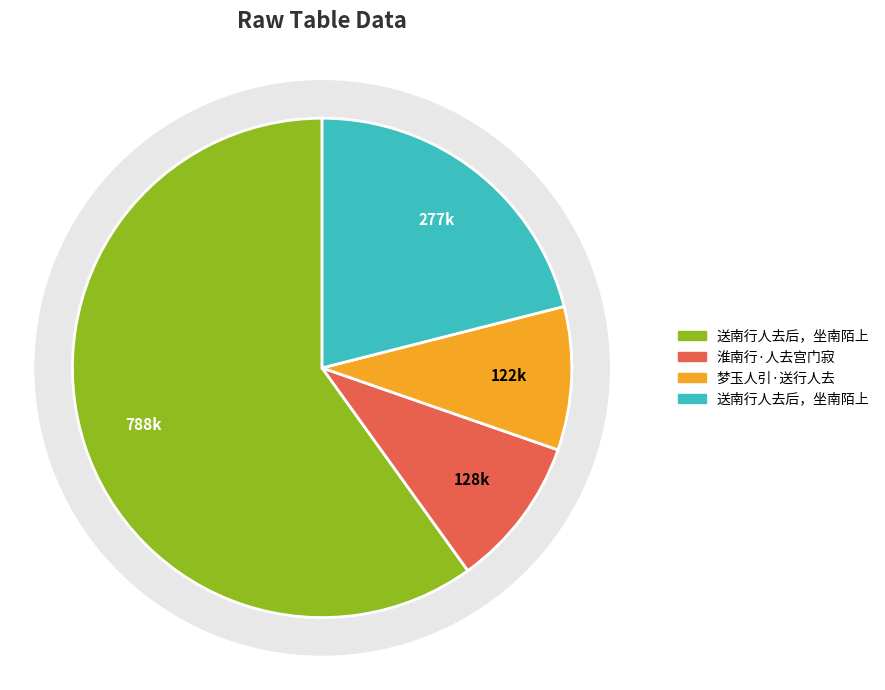

To the nearest percent, what percentage of the pie is 送南行人去后，坐南陌上?

60%